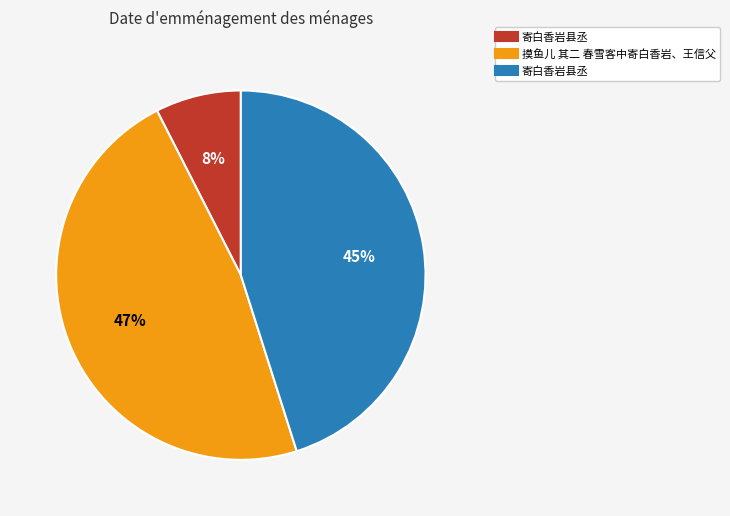

To the nearest percent, what is the average slice percentage?

33%